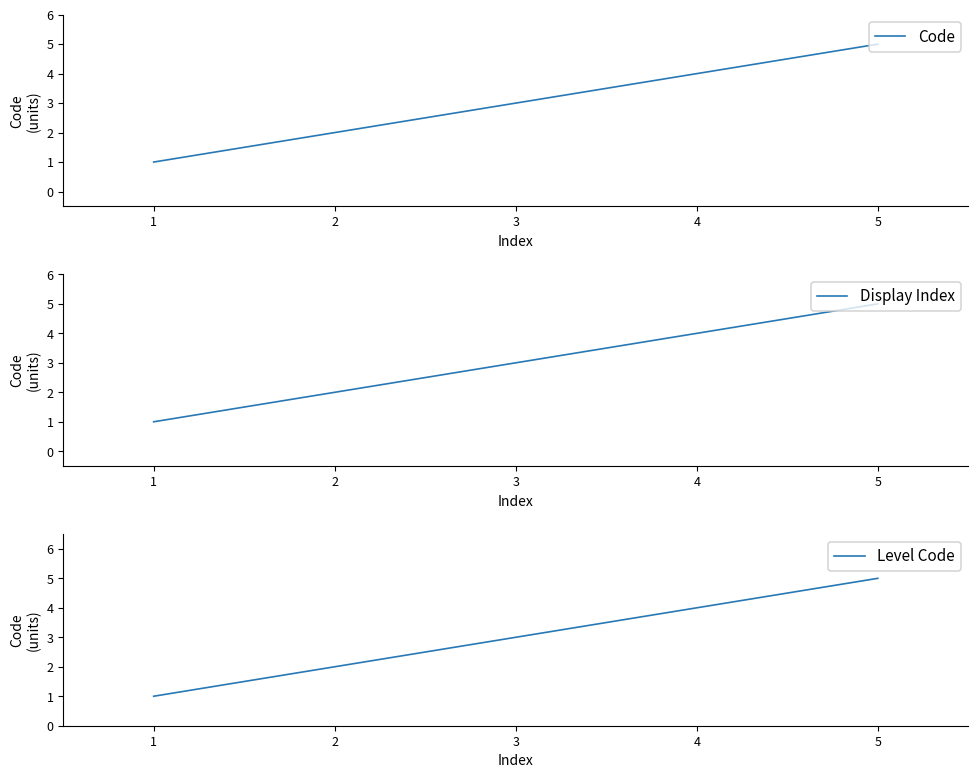

True or false: Level Code and Display Index intersect in this chart.

False